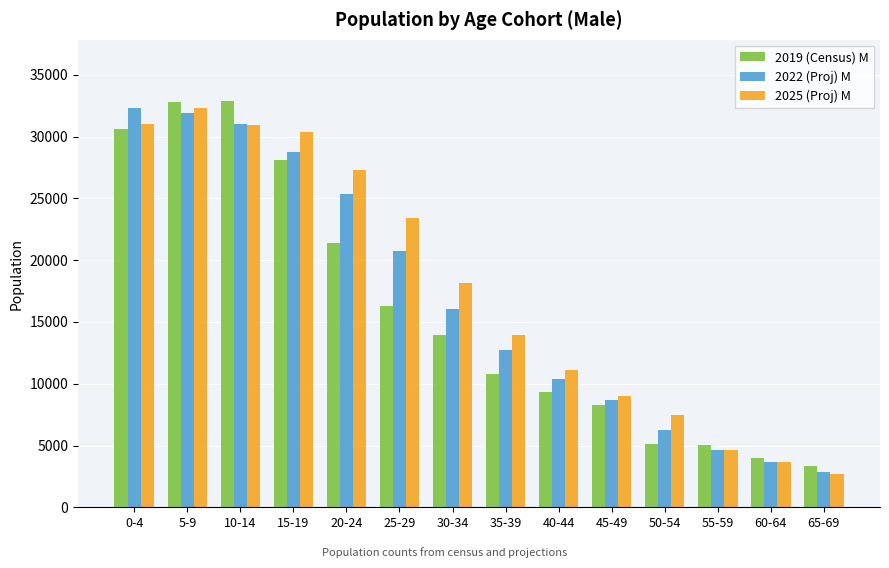

At which category is the sum across all series the highest?

5-9